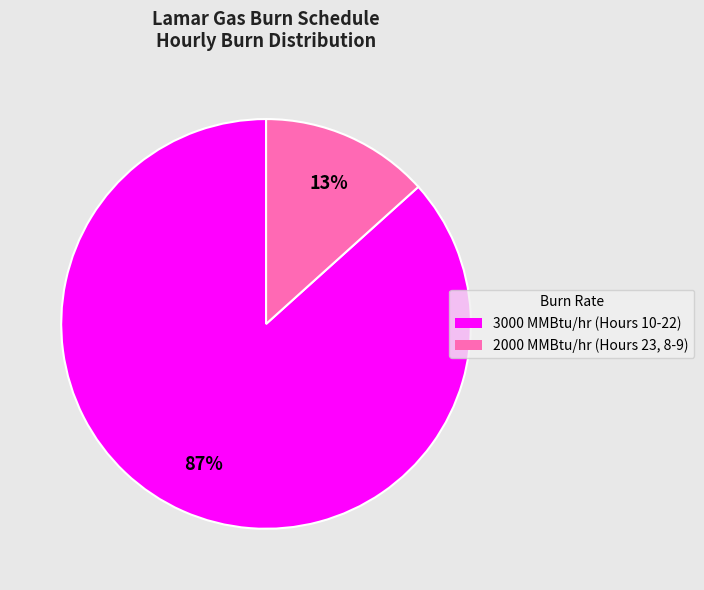

Is there any slice that represents more than half of the pie?

Yes